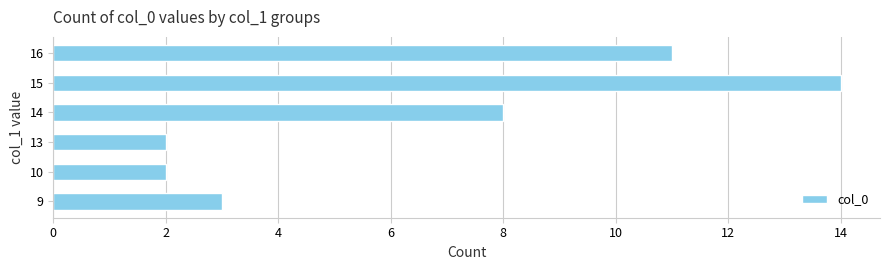

Reading bottom to top, what are all the values shown in this chart?

9=3	10=2	13=2	14=8	15=14	16=11